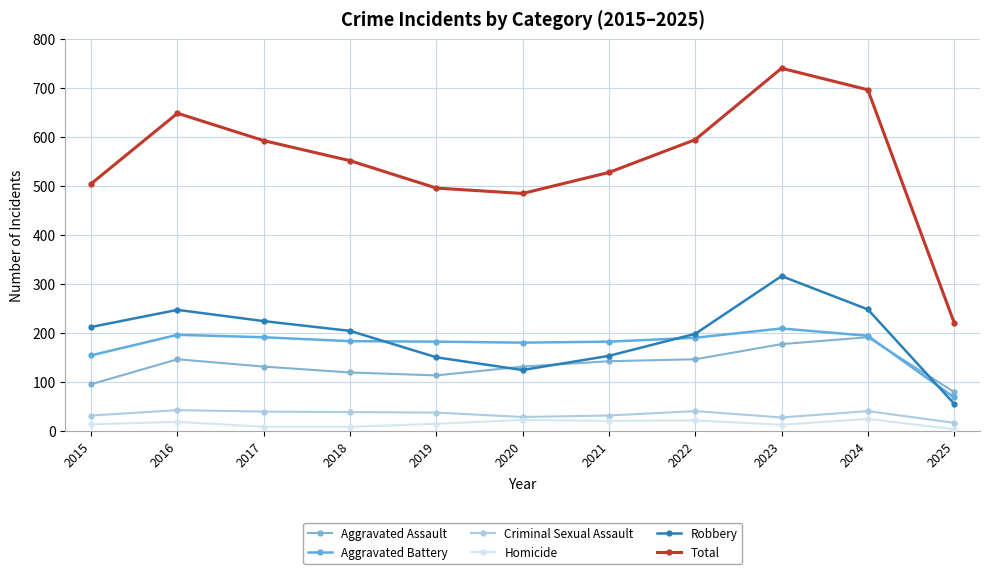

Reading left to right, transcribe all the data shown in this chart.

Aggravated Assault: 95	146	131	119	113	131	142	146	177	191	79
Aggravated Battery: 154	196	191	183	182	180	182	190	209	194	68
Criminal Sexual Assault: 31	42	39	38	37	28	31	40	27	40	16
Homicide: 13	18	8	8	14	22	20	21	12	24	3
Robbery: 212	247	224	204	150	124	153	198	316	248	55
Total: 505	649	593	552	496	485	528	595	741	697	221